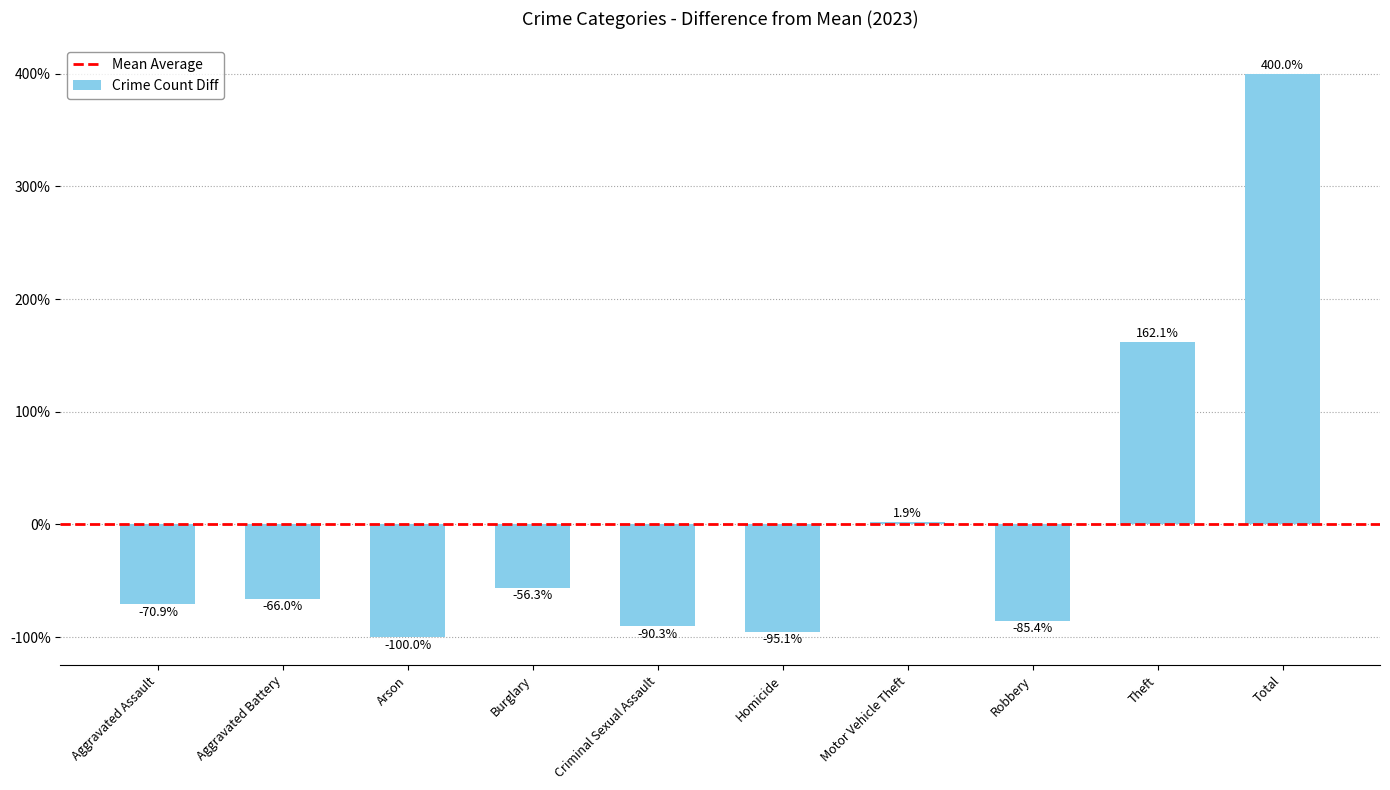

How many values are below -66?

6